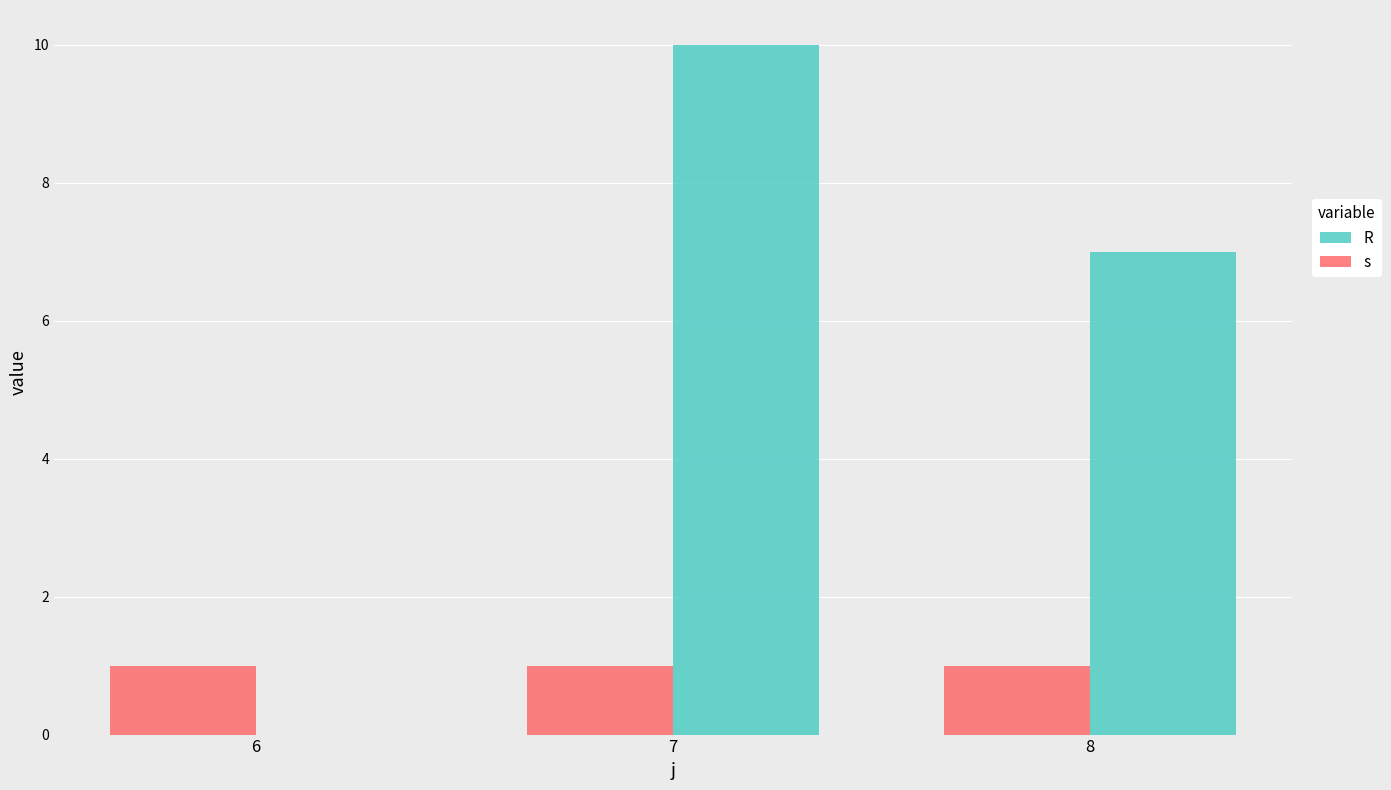

Reading left to right, extract all data points from this chart.

R: 0	10	7
s: 1	1	1